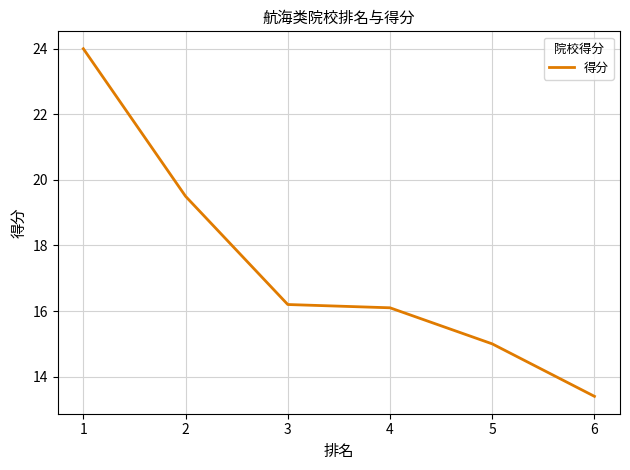

Is this an area chart (filled region under the line)?

No